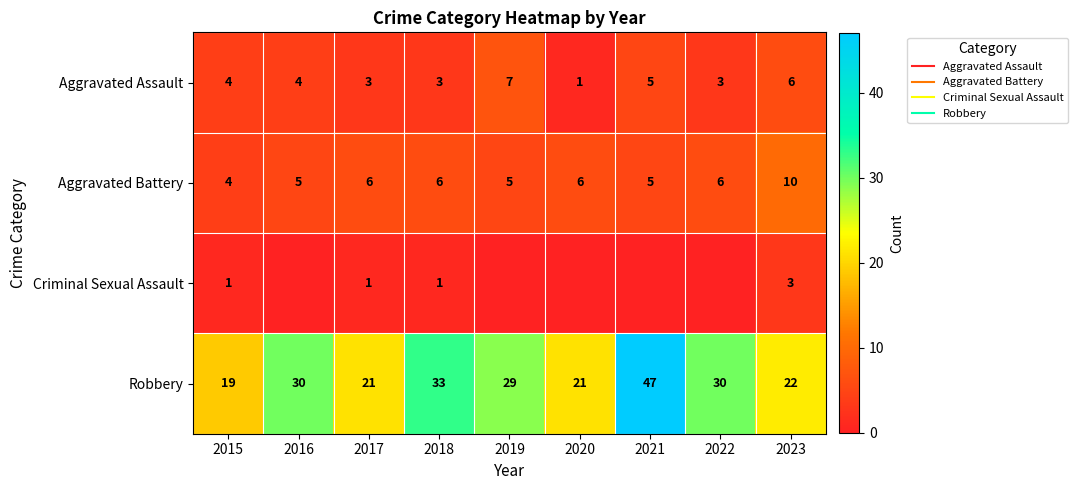

What is the sum of the Aggravated Assault values at 2020 and 2022?

4